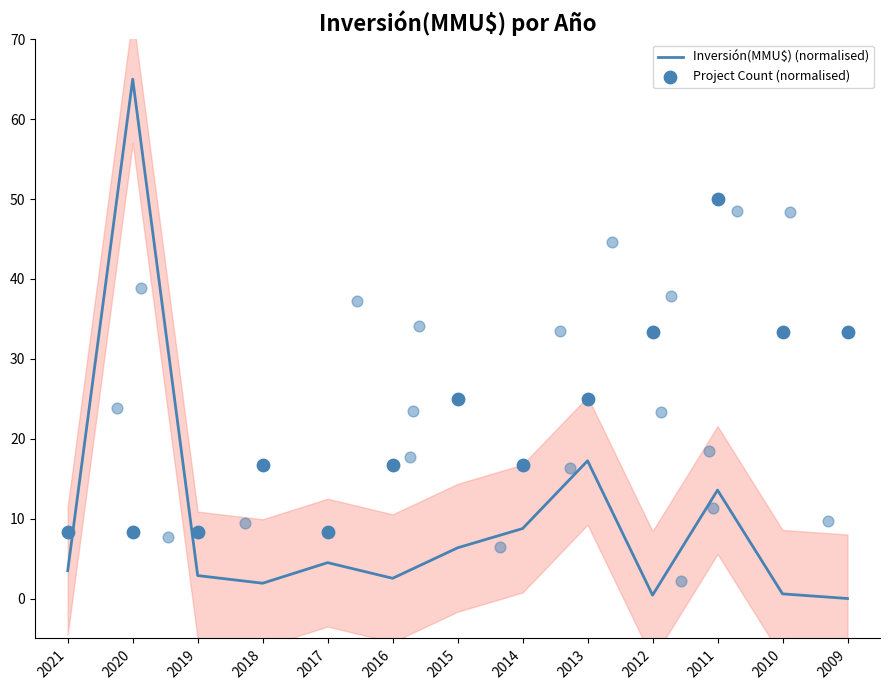

At how many categories does at least one series exceed 51?

1